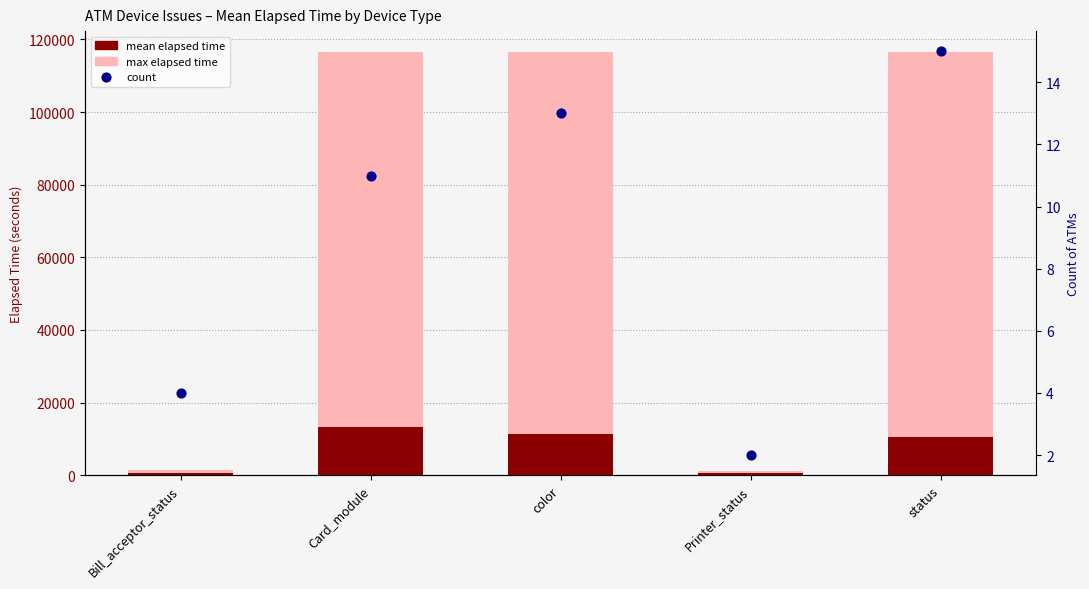

At how many categories does at least one series exceed 17359?

3